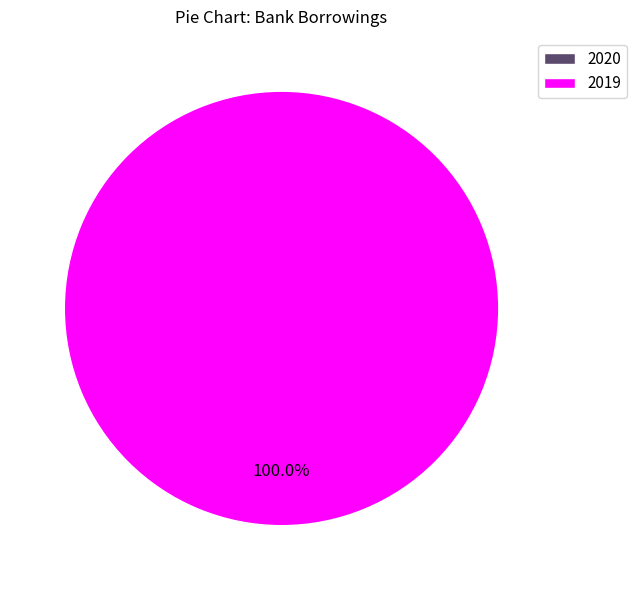

Count the number of slices in the pie.

2